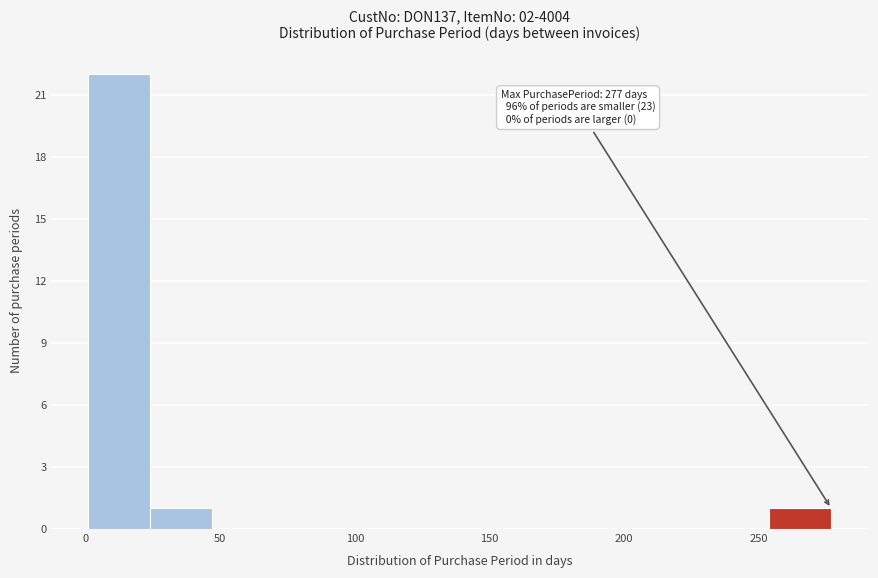

Over which range of the x-axis is the bar tallest?

1 to 24